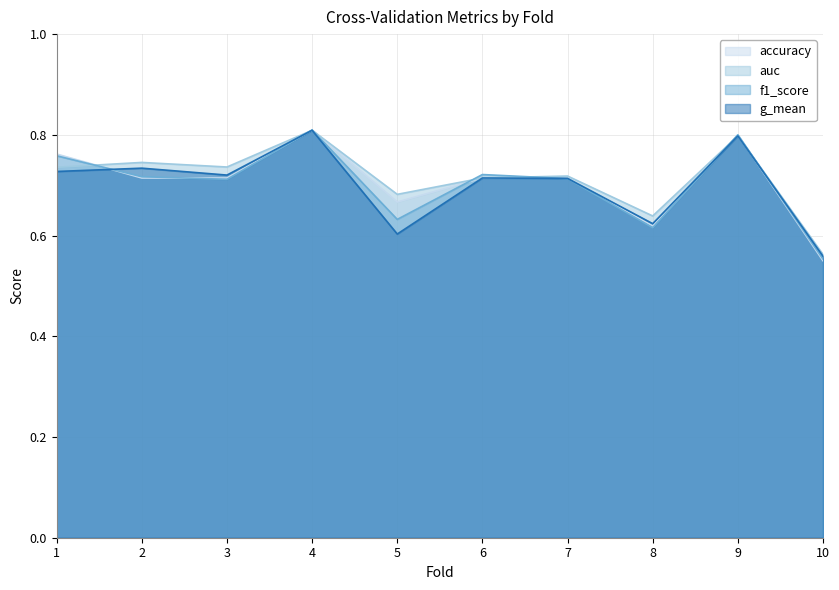

Reading left to right, list all the values displayed in this chart.

accuracy: 0.8	0.7	0.7	0.8	0.7	0.7	0.7	0.6	0.8	0.6
auc: 0.7	0.7	0.7	0.8	0.7	0.7	0.7	0.6	0.8	0.6
f1_score: 0.8	0.7	0.7	0.8	0.6	0.7	0.7	0.6	0.8	0.6
g_mean: 0.7	0.7	0.7	0.8	0.6	0.7	0.7	0.6	0.8	0.6